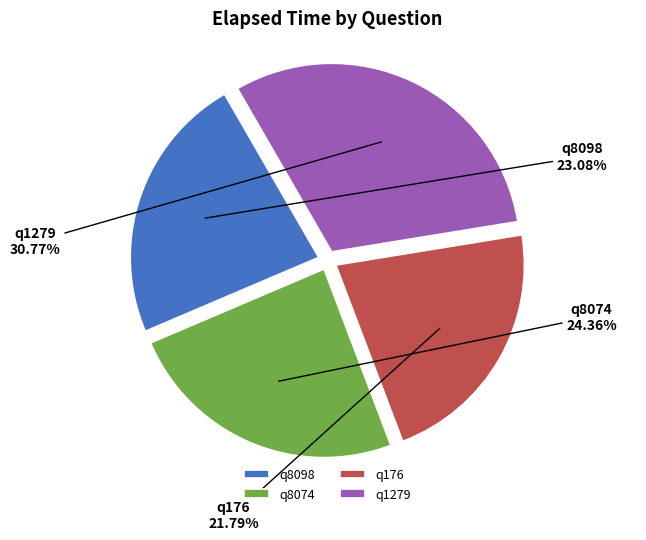

Do q176 and q8098 together represent more than half of the pie?

No